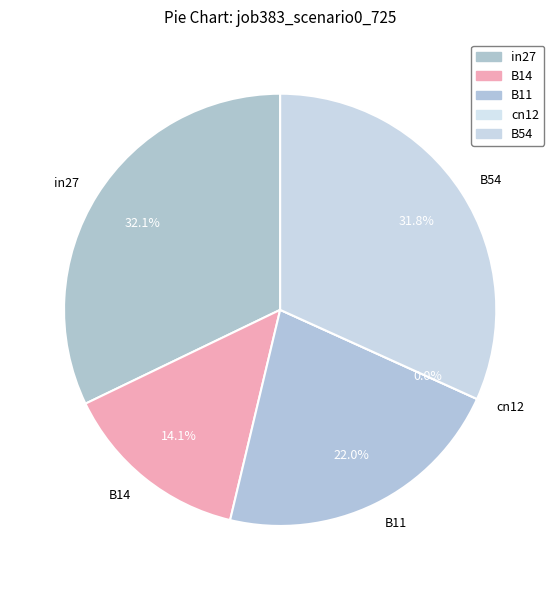

Which category has the smallest portion of the pie?

cn12